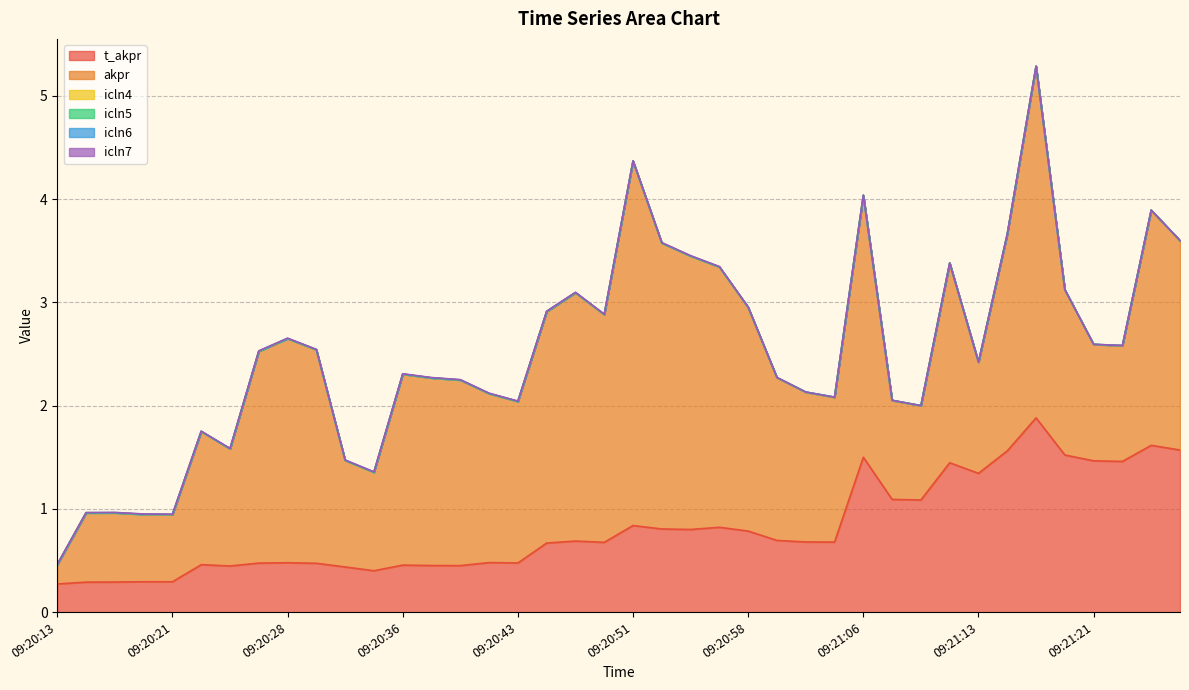

True or false: akpr and icln7 cross at least once.

False